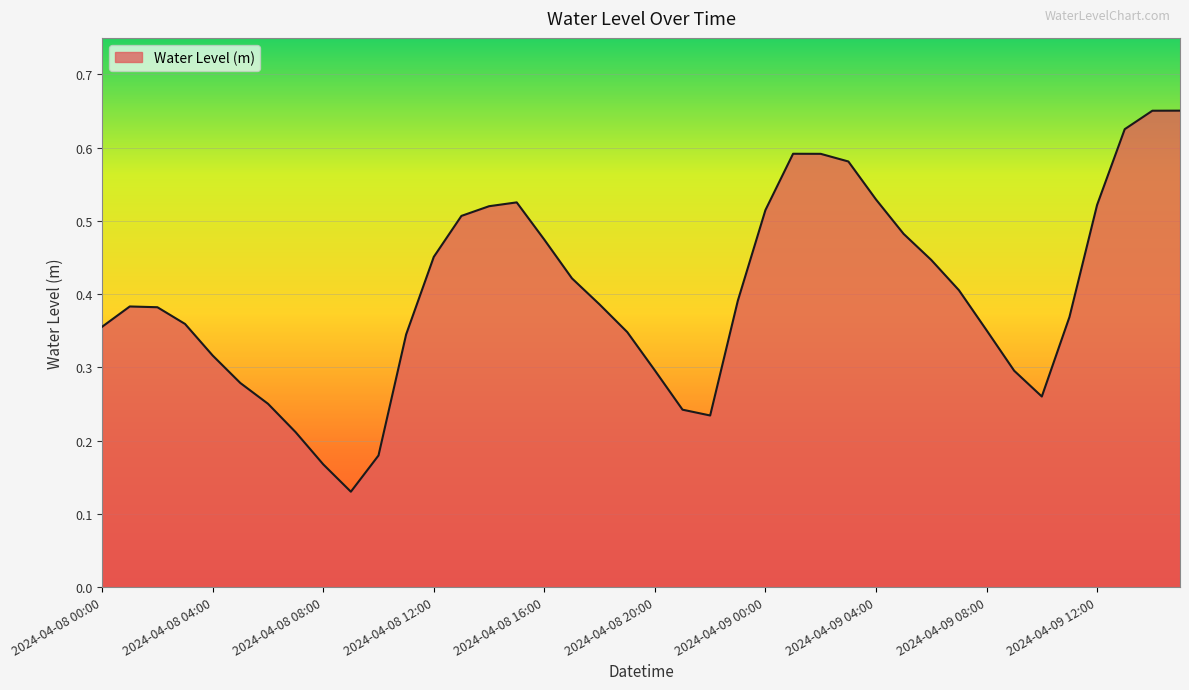

Reading right to left, extract all data points from this chart.

2024-04-09 15:00=0.7	2024-04-09 14:00=0.7	2024-04-09 13:00=0.6	2024-04-09 12:00=0.5	2024-04-09 11:00=0.4	2024-04-09 10:00=0.3	2024-04-09 09:00=0.3	2024-04-09 08:00=0.4	2024-04-09 07:00=0.4	2024-04-09 06:00=0.4	2024-04-09 05:00=0.5	2024-04-09 04:00=0.5	2024-04-09 03:00=0.6	2024-04-09 02:00=0.6	2024-04-09 01:00=0.6	2024-04-09 00:00=0.5	2024-04-08 23:00=0.4	2024-04-08 22:00=0.2	2024-04-08 21:00=0.2	2024-04-08 20:00=0.3	2024-04-08 19:00=0.3	2024-04-08 18:00=0.4	2024-04-08 17:00=0.4	2024-04-08 16:00=0.5	2024-04-08 15:00=0.5	2024-04-08 14:00=0.5	2024-04-08 13:00=0.5	2024-04-08 12:00=0.5	2024-04-08 11:00=0.3	2024-04-08 10:00=0.2	2024-04-08 09:00=0.1	2024-04-08 08:00=0.2	2024-04-08 07:00=0.2	2024-04-08 06:00=0.3	2024-04-08 05:00=0.3	2024-04-08 04:00=0.3	2024-04-08 03:00=0.4	2024-04-08 02:00=0.4	2024-04-08 01:00=0.4	2024-04-08 00:00=0.4